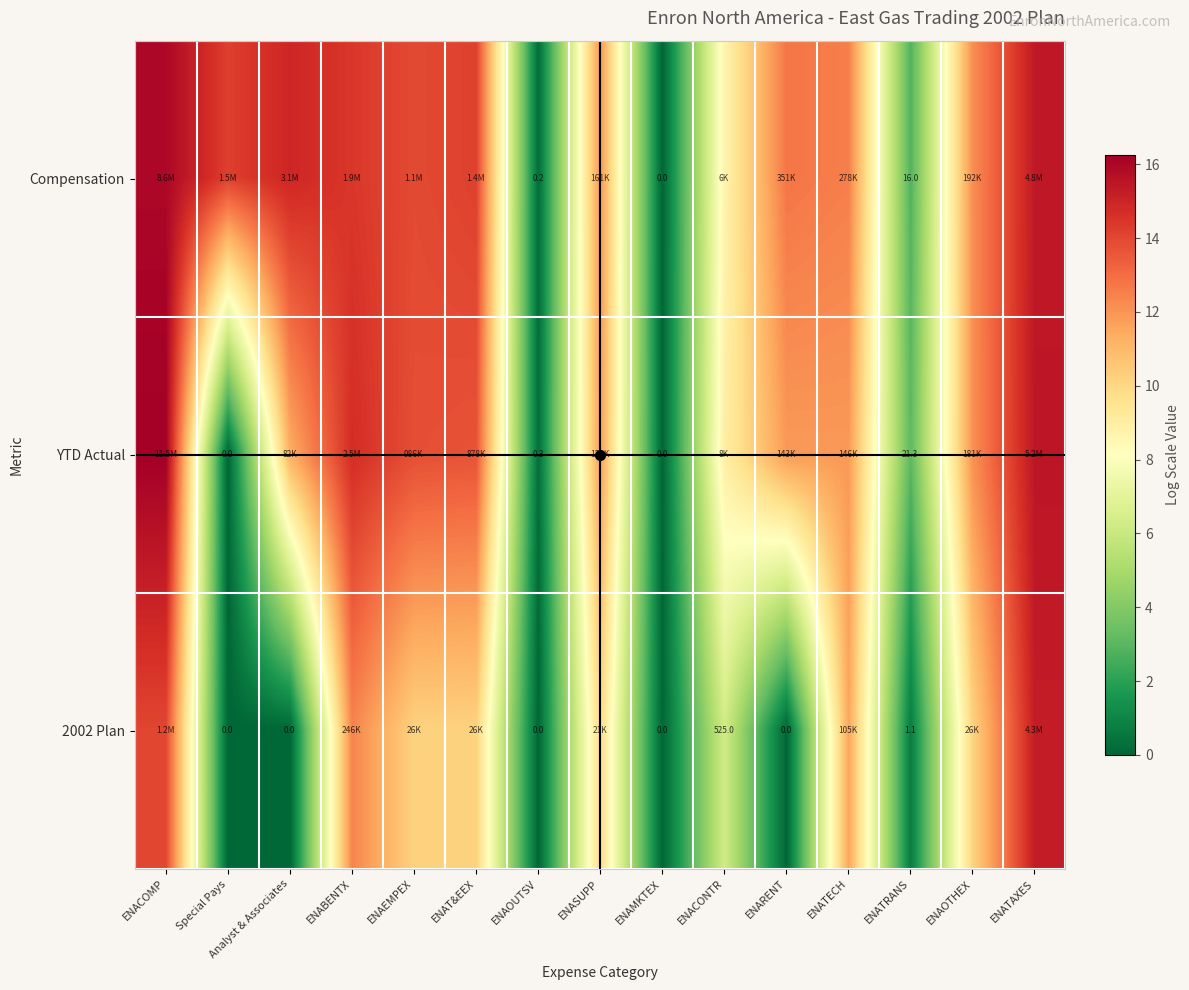

What is the difference between the second highest and minimum values in the YTD Actual series?

15.5